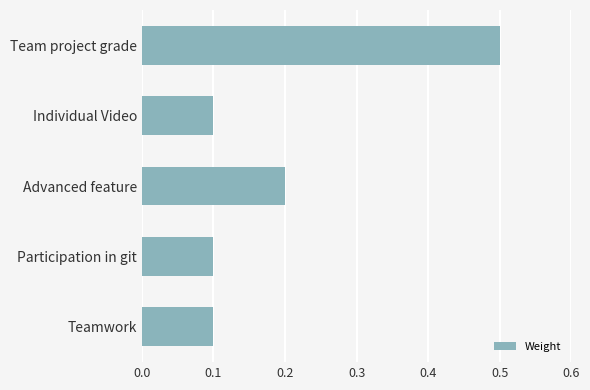

Reading top to bottom, list all the values displayed in this chart.

0.5	0.1	0.2	0.1	0.1